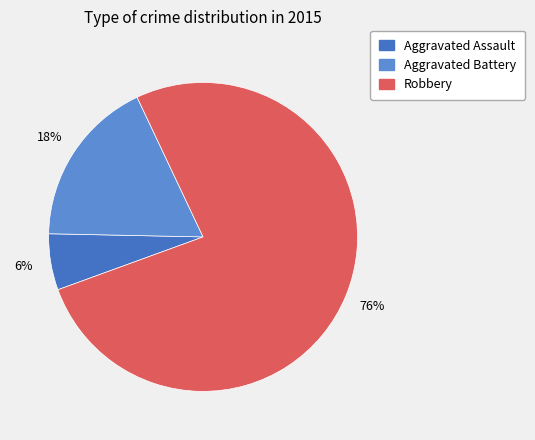

Which category accounts for the majority?

Robbery